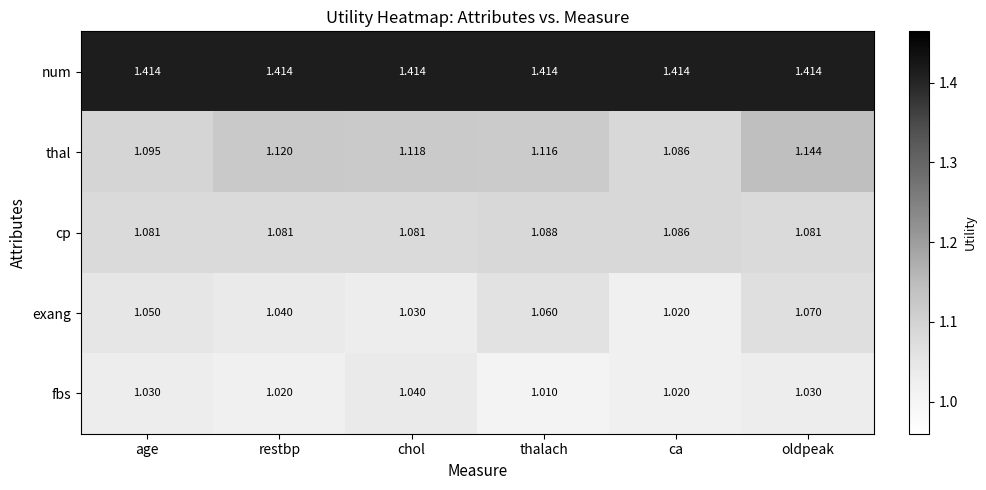

At chol, list the series in order from smallest to largest.

exang, fbs, cp, thal, num